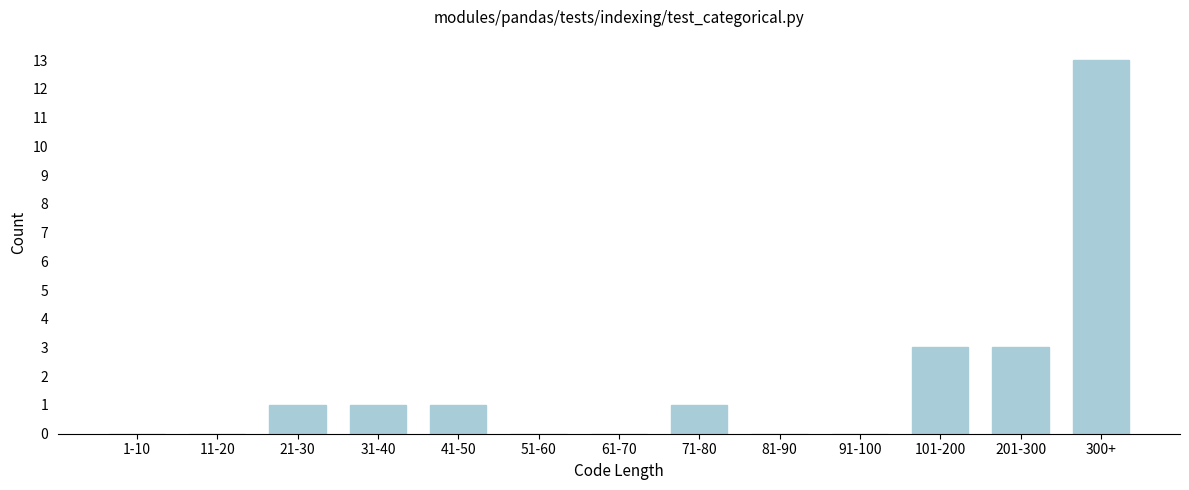

Reading right to left, extract all data points from this chart.

300+=13	201-300=3	101-200=3	91-100=0	81-90=0	71-80=1	61-70=0	51-60=0	41-50=1	31-40=1	21-30=1	11-20=0	1-10=0